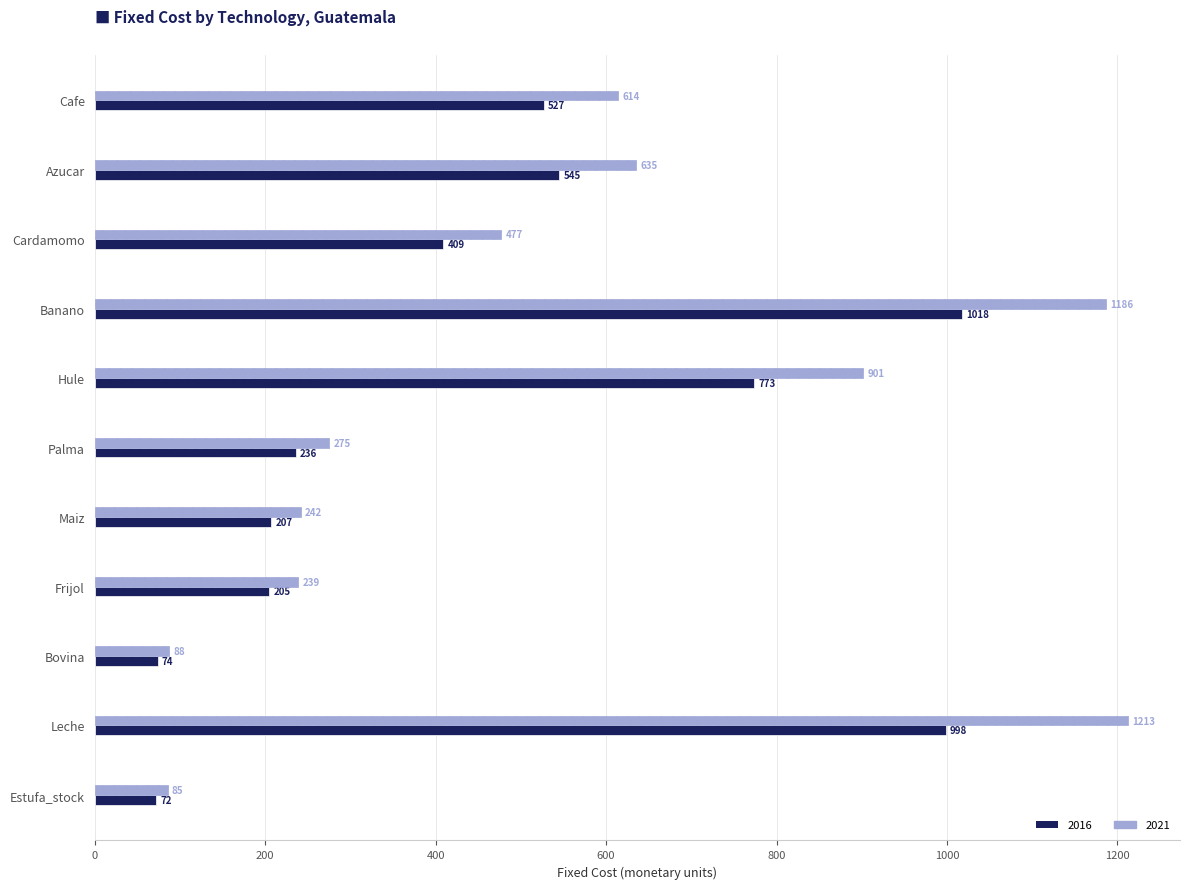

Count the number of categories in the chart.

11